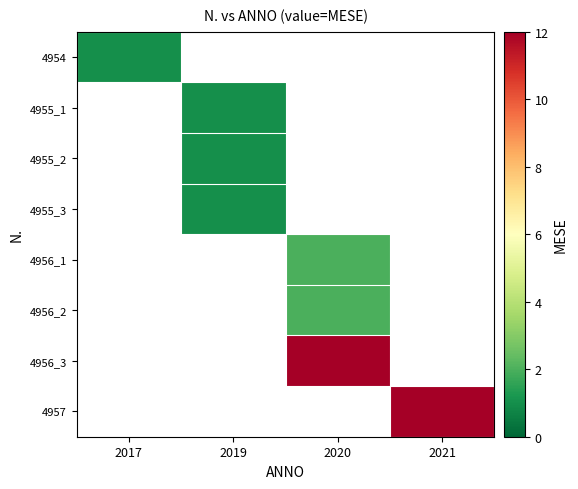

Reading right to left, transcribe all the data shown in this chart.

4954: 2021=0	2020=0	2019=0	2017=1
4955_1: 2021=0	2020=0	2019=1	2017=0
4955_2: 2021=0	2020=0	2019=1	2017=0
4955_3: 2021=0	2020=0	2019=1	2017=0
4956_1: 2021=0	2020=2	2019=0	2017=0
4956_2: 2021=0	2020=2	2019=0	2017=0
4956_3: 2021=0	2020=12	2019=0	2017=0
4957: 2021=12	2020=0	2019=0	2017=0